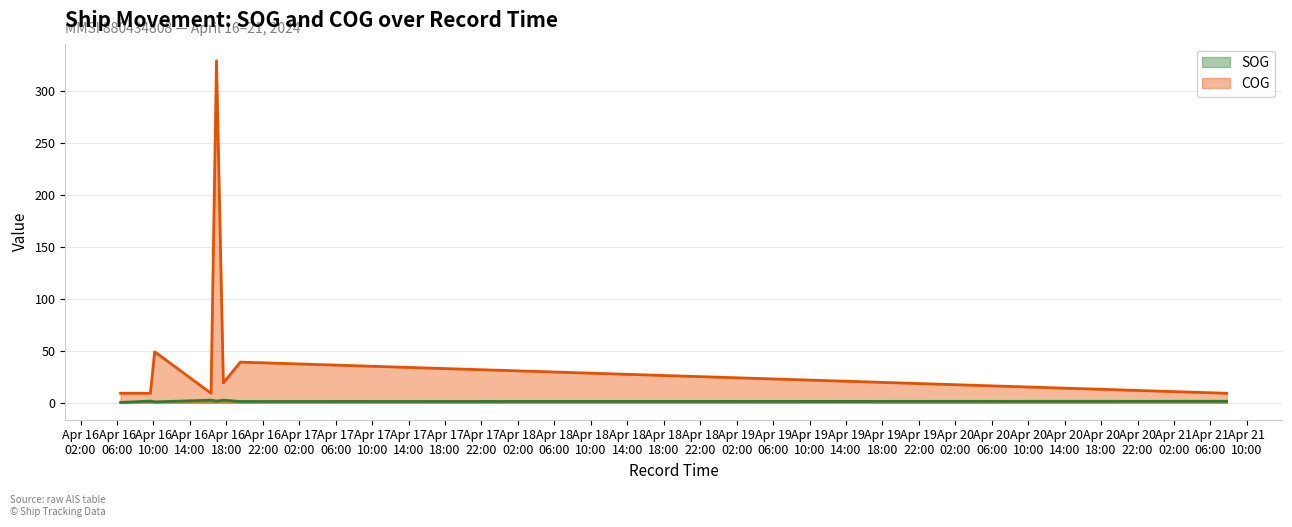

Does the chart display data point markers on the line(s)?

No